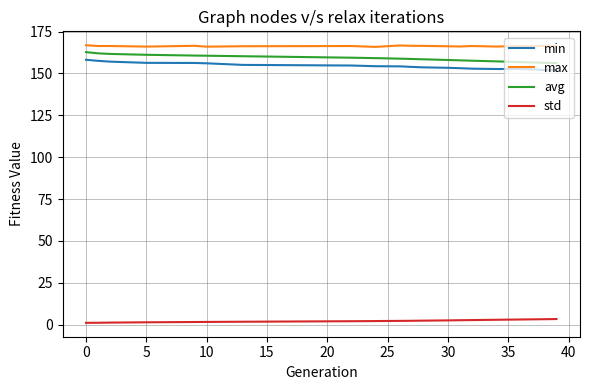

Which series has the largest total across all categories?

max